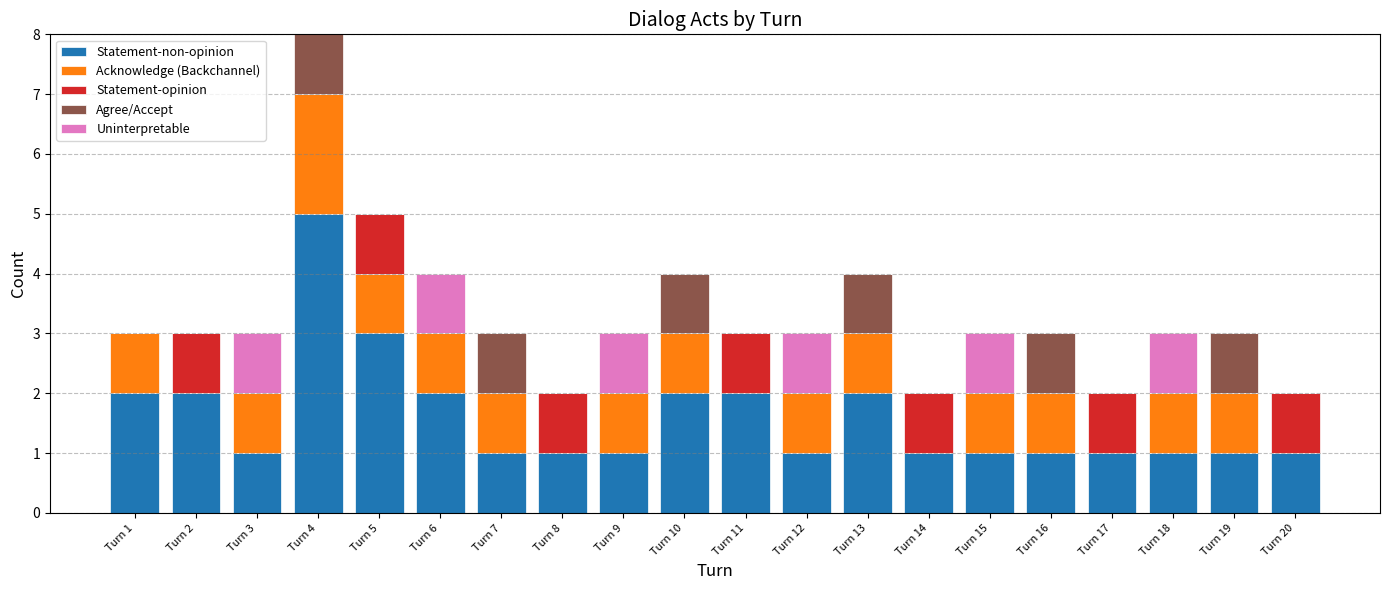

At which category is the sum across all series the highest?

Turn 4